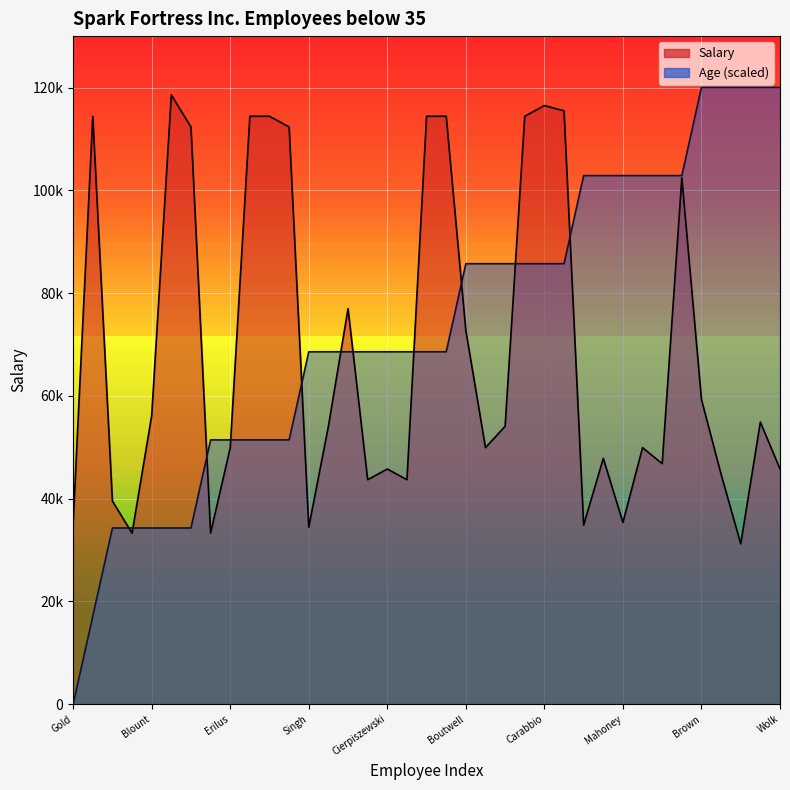

What position from the left is 17?

18